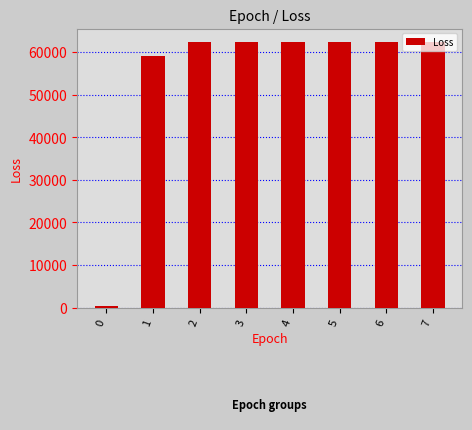

What is the maximum value shown in the chart?

62439.2